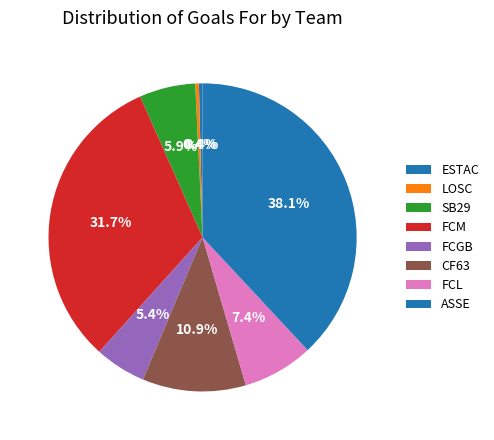

Count the number of slices in the pie.

8